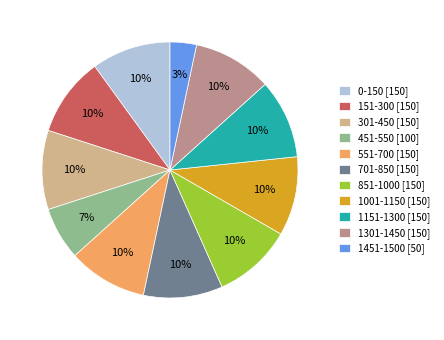

To the nearest percent, what is the average slice percentage?

9%